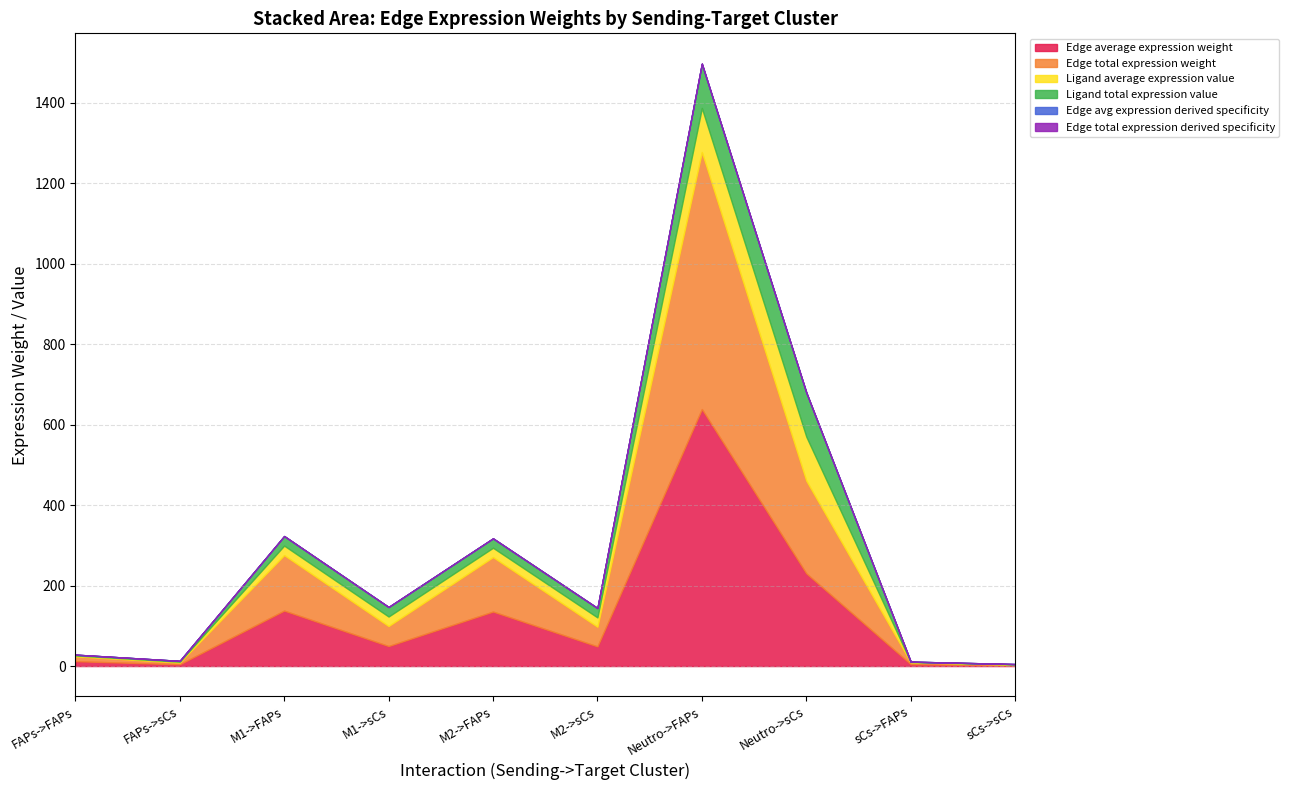

The Ligand total expression value series shows 0.4 at sCs->sCs. True or false?

False